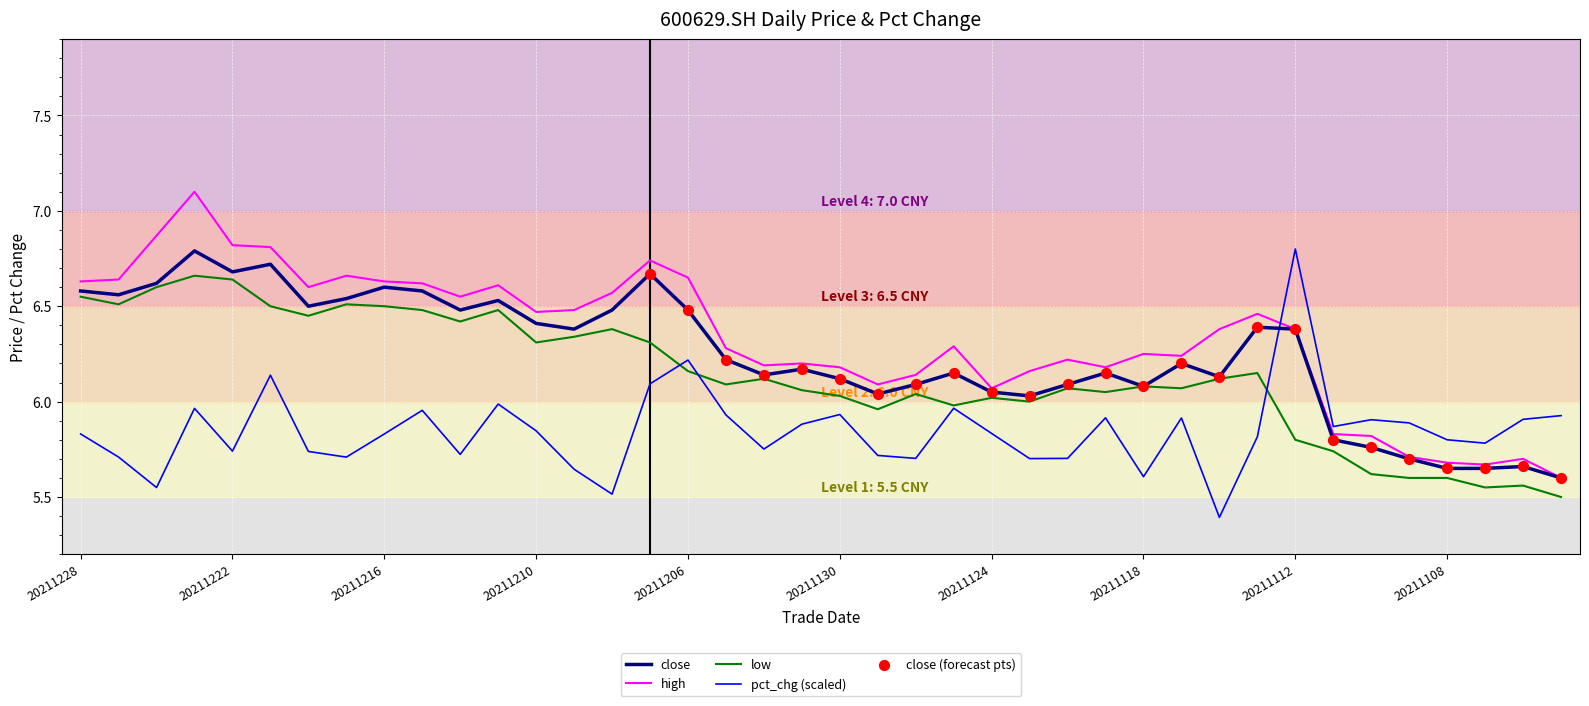

What is the smallest value displayed?

5.4